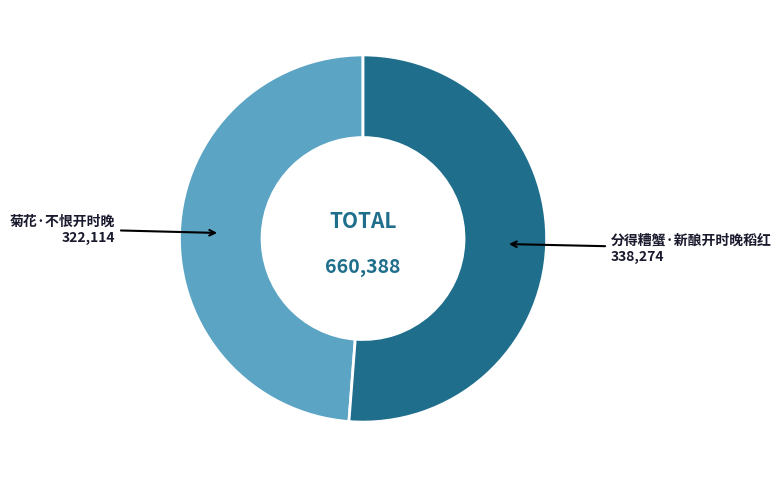

Is there any slice that represents more than half of the pie?

Yes